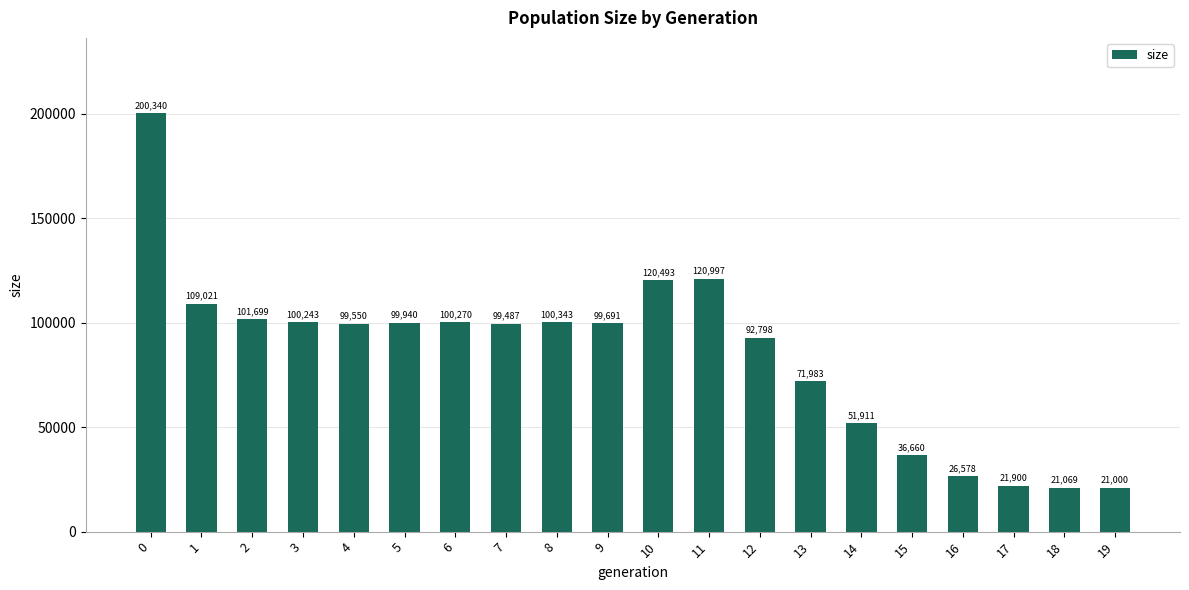

Which has a higher value, 2 or 1?

1